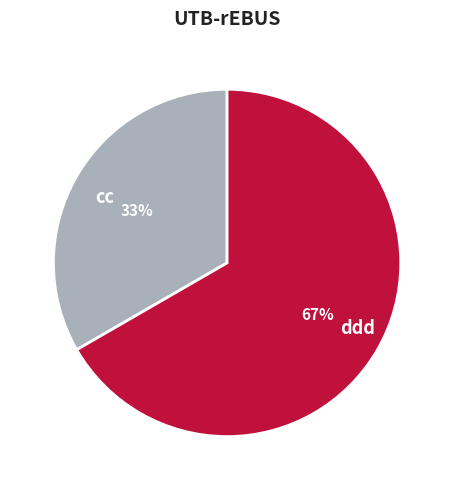

How many slices are in this pie chart?

2